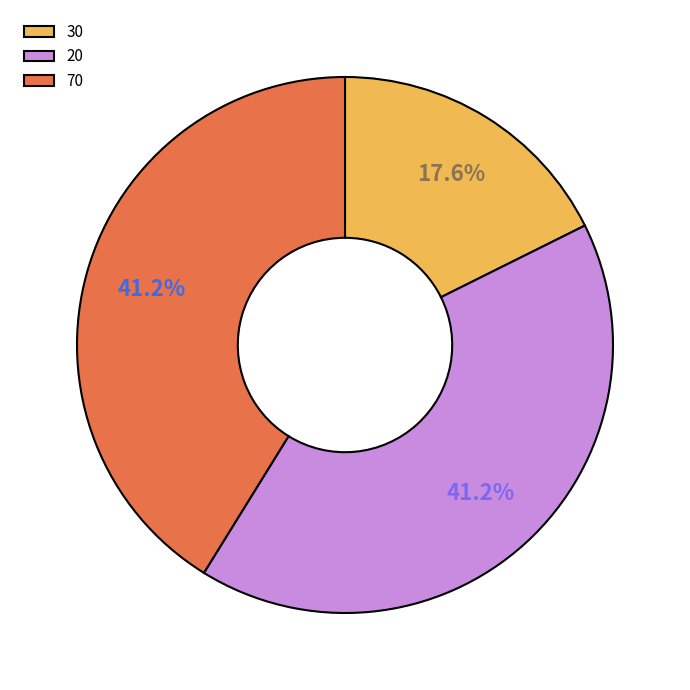

To the nearest percent, what is the difference between the 20 and 30 slice percentages?

24%